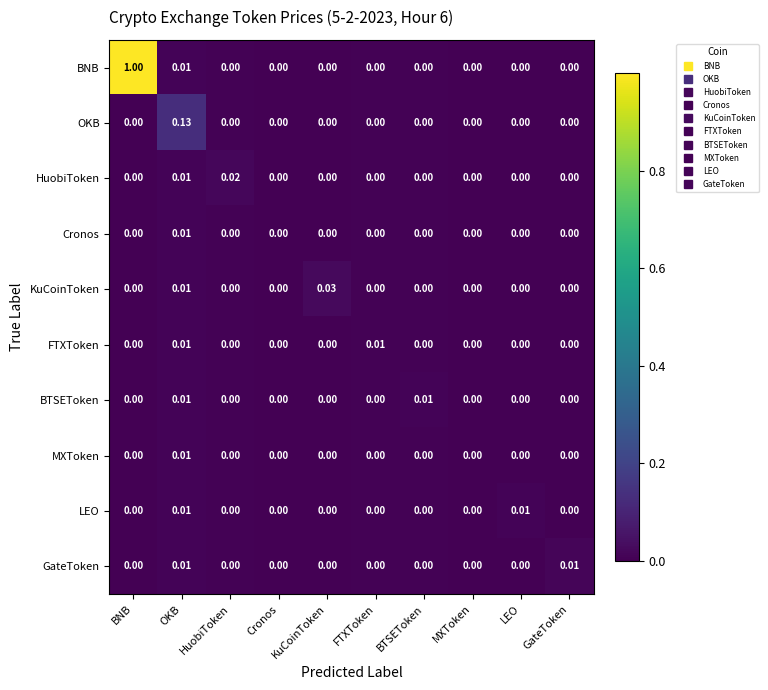

At which label does Cronos reach its peak?

OKB